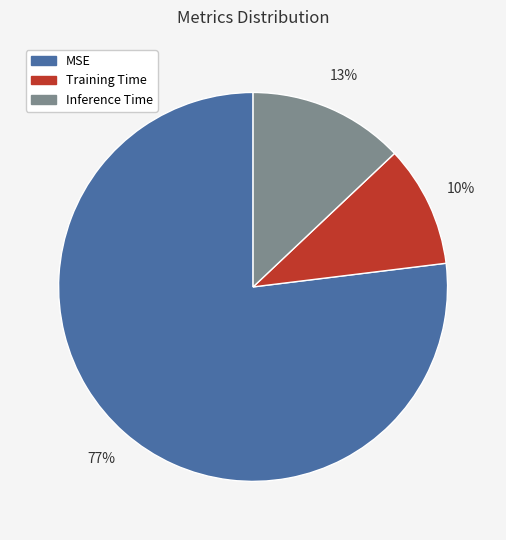

Rank the categories by value from highest to lowest.

MSE, Inference Time, Training Time